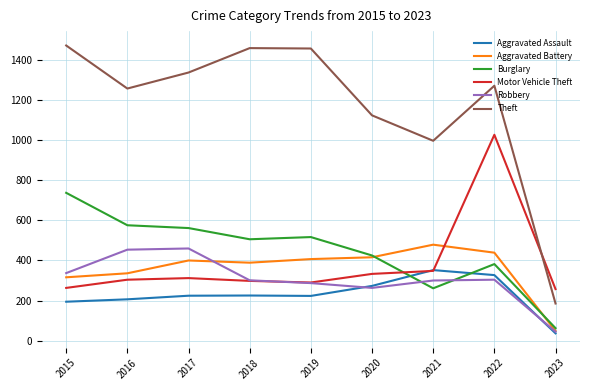

Is the value of Motor Vehicle Theft at 2020 greater than the value of Theft at 2022?

No